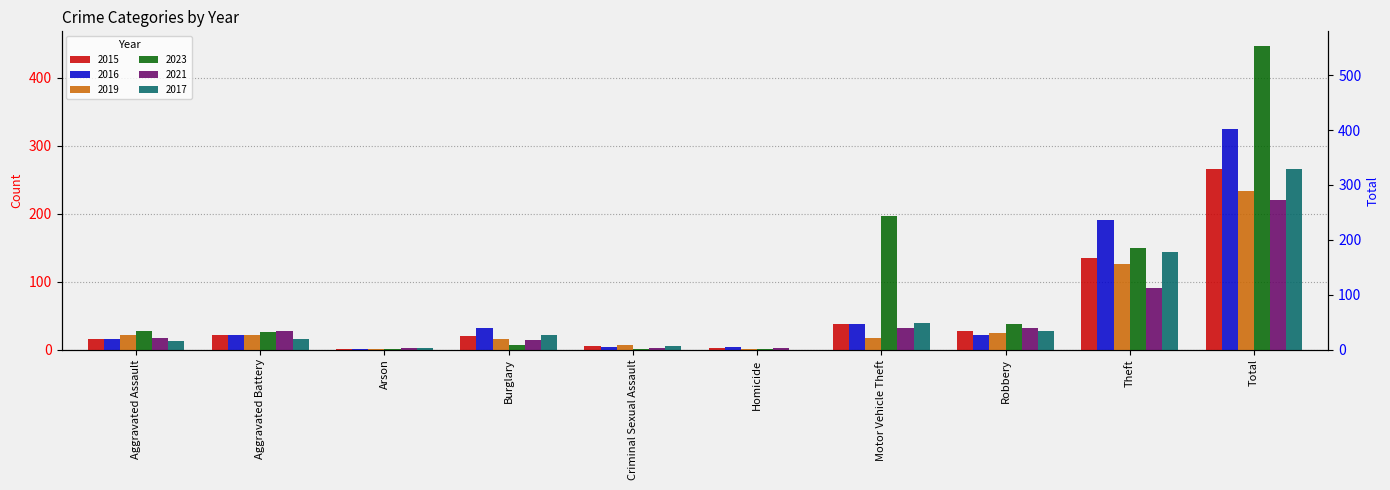

What are all the series names shown in the legend?

2015, 2016, 2019, 2023, 2021, 2017